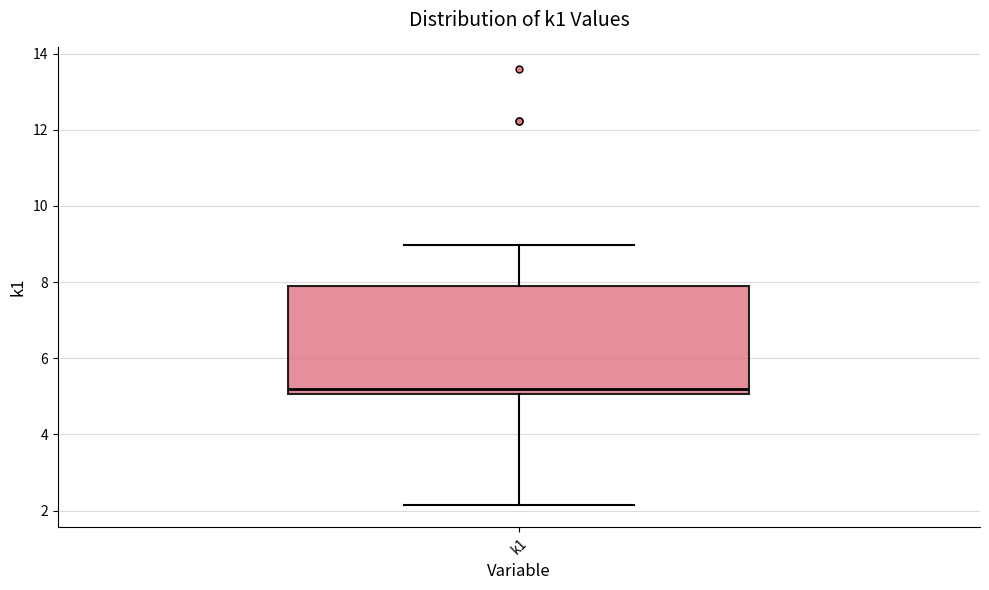

Where does the lower whisker of the box for k1 end on the y-axis? The values are not printed on the chart, so give them approximately, as read against the axis.

2.2